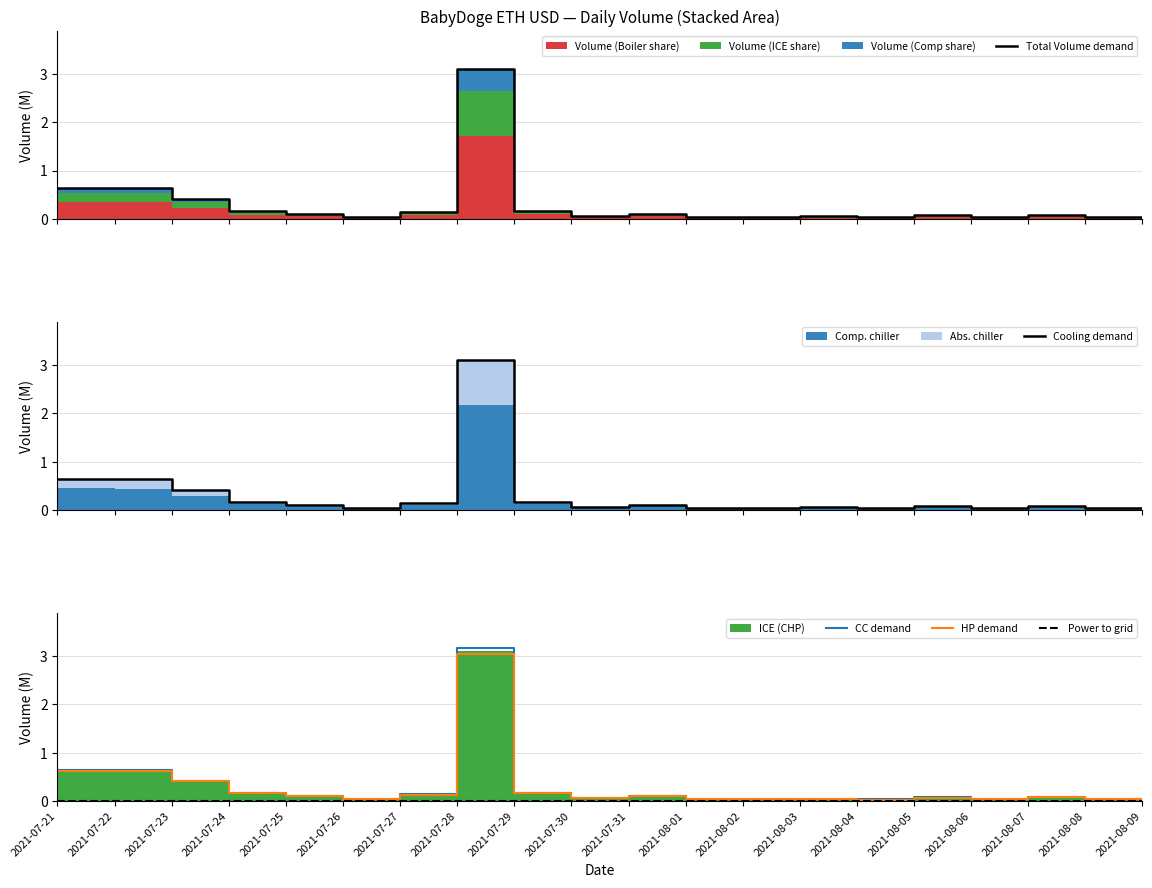

Reading left to right, what are all the values shown in this chart?

Total Volume demand: 0.6	0.6	0.4	0.2	0.1	0.0	0.1	3.1	0.2	0.1	0.1	0.0	0.0	0.1	0.0	0.1	0.0	0.1	0.0	0.0
Cooling demand: 0.6	0.6	0.4	0.2	0.1	0.0	0.1	3.1	0.2	0.1	0.1	0.0	0.0	0.1	0.0	0.1	0.0	0.1	0.0	0.0
CC demand: 0.7	0.6	0.4	0.2	0.1	0.0	0.1	3.2	0.2	0.1	0.1	0.0	0.0	0.1	0.0	0.1	0.0	0.1	0.0	0.0
HP demand: 0.6	0.6	0.4	0.2	0.1	0.0	0.1	3.0	0.2	0.1	0.1	0.0	0.0	0.1	0.0	0.1	0.0	0.1	0.0	0.0
Power to grid: 0.0	0.0	0.0	0.0	0.0	0.0	0.0	0.0	0.0	0.0	0.0	0.0	0.0	0.0	0.0	0.0	0.0	0.0	0.0	0.0